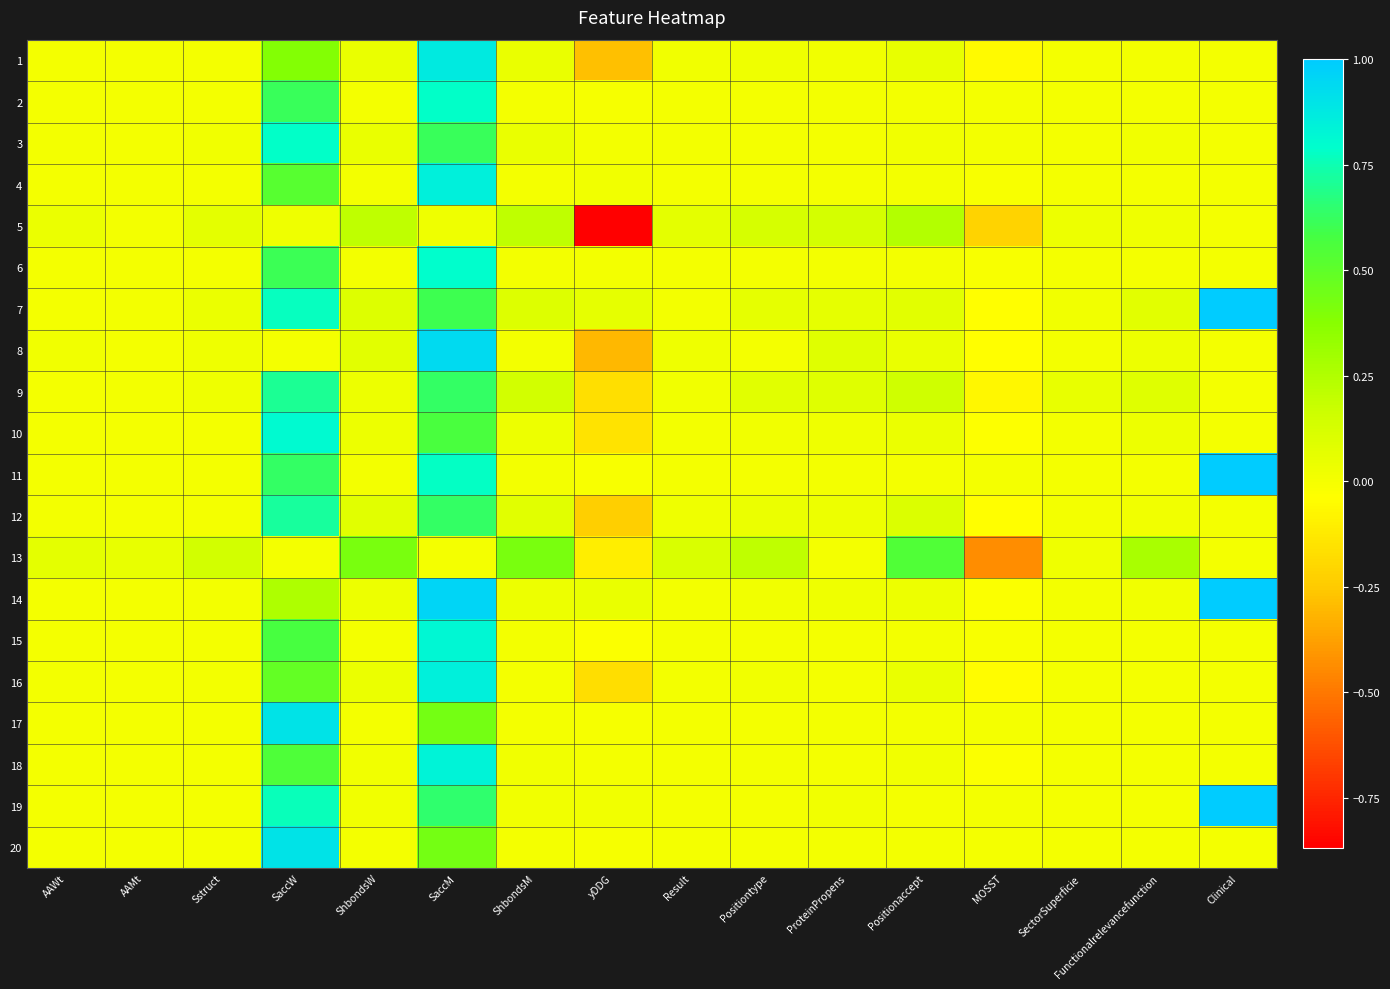

Reading left to right, transcribe all the data shown in this chart.

1: AAWt=0.0	AAMt=0.0	Sstruct=0.0	SaccW=0.4	ShbondsW=0.0	SaccM=0.9	ShbondsM=0.0	yDDG=-0.3	Result=0.0	Positiontype=0.0	ProteinPropens=0.0	Positionaccept=0.1	MOSST=-0.1	SectorSuperficie=0.0	Functionalrelevancefunction=0.0	Clinical=0.0
2: AAWt=0.0	AAMt=0.0	Sstruct=0.0	SaccW=0.6	ShbondsW=0.0	SaccM=0.8	ShbondsM=0.0	yDDG=-0.0	Result=0.0	Positiontype=0.0	ProteinPropens=0.0	Positionaccept=0.0	MOSST=0.0	SectorSuperficie=0.0	Functionalrelevancefunction=0.0	Clinical=0.0
3: AAWt=0.0	AAMt=0.0	Sstruct=0.0	SaccW=0.8	ShbondsW=0.0	SaccM=0.6	ShbondsM=0.0	yDDG=0.0	Result=0.0	Positiontype=0.0	ProteinPropens=0.0	Positionaccept=0.0	MOSST=0.0	SectorSuperficie=0.0	Functionalrelevancefunction=0.0	Clinical=0.0
4: AAWt=0.0	AAMt=0.0	Sstruct=0.0	SaccW=0.5	ShbondsW=0.0	SaccM=0.9	ShbondsM=0.0	yDDG=0.0	Result=0.0	Positiontype=0.0	ProteinPropens=0.0	Positionaccept=0.0	MOSST=-0.0	SectorSuperficie=0.0	Functionalrelevancefunction=0.0	Clinical=0.0
5: AAWt=0.0	AAMt=0.0	Sstruct=0.1	SaccW=0.0	ShbondsW=0.2	SaccM=0.0	ShbondsM=0.2	yDDG=-0.9	Result=0.1	Positiontype=0.1	ProteinPropens=0.1	Positionaccept=0.2	MOSST=-0.2	SectorSuperficie=0.0	Functionalrelevancefunction=0.0	Clinical=0.0
6: AAWt=0.0	AAMt=0.0	Sstruct=0.0	SaccW=0.6	ShbondsW=0.0	SaccM=0.8	ShbondsM=0.0	yDDG=0.0	Result=0.0	Positiontype=0.0	ProteinPropens=0.0	Positionaccept=0.0	MOSST=-0.0	SectorSuperficie=0.0	Functionalrelevancefunction=0.0	Clinical=0.0
7: AAWt=0.0	AAMt=0.0	Sstruct=0.0	SaccW=0.8	ShbondsW=0.1	SaccM=0.6	ShbondsM=0.1	yDDG=0.1	Result=0.0	Positiontype=0.1	ProteinPropens=0.1	Positionaccept=0.1	MOSST=-0.0	SectorSuperficie=0.0	Functionalrelevancefunction=0.1	Clinical=1.0
8: AAWt=0.0	AAMt=0.0	Sstruct=0.0	SaccW=0.0	ShbondsW=0.1	SaccM=0.9	ShbondsM=0.0	yDDG=-0.3	Result=0.0	Positiontype=0.0	ProteinPropens=0.1	Positionaccept=0.0	MOSST=-0.0	SectorSuperficie=0.0	Functionalrelevancefunction=0.0	Clinical=0.0
9: AAWt=0.0	AAMt=0.0	Sstruct=0.0	SaccW=0.7	ShbondsW=0.0	SaccM=0.6	ShbondsM=0.1	yDDG=-0.2	Result=0.0	Positiontype=0.1	ProteinPropens=0.1	Positionaccept=0.2	MOSST=-0.1	SectorSuperficie=0.1	Functionalrelevancefunction=0.1	Clinical=0.0
10: AAWt=0.0	AAMt=0.0	Sstruct=0.0	SaccW=0.8	ShbondsW=0.0	SaccM=0.6	ShbondsM=0.0	yDDG=-0.2	Result=0.0	Positiontype=0.0	ProteinPropens=0.0	Positionaccept=0.0	MOSST=-0.0	SectorSuperficie=0.0	Functionalrelevancefunction=0.0	Clinical=0.0
11: AAWt=0.0	AAMt=0.0	Sstruct=0.0	SaccW=0.6	ShbondsW=0.0	SaccM=0.8	ShbondsM=0.0	yDDG=-0.0	Result=0.0	Positiontype=0.0	ProteinPropens=0.0	Positionaccept=0.0	MOSST=0.0	SectorSuperficie=0.0	Functionalrelevancefunction=0.0	Clinical=1.0
12: AAWt=0.0	AAMt=0.0	Sstruct=0.0	SaccW=0.7	ShbondsW=0.1	SaccM=0.6	ShbondsM=0.1	yDDG=-0.2	Result=0.0	Positiontype=0.0	ProteinPropens=0.0	Positionaccept=0.1	MOSST=-0.0	SectorSuperficie=0.0	Functionalrelevancefunction=0.0	Clinical=0.0
13: AAWt=0.1	AAMt=0.1	Sstruct=0.1	SaccW=0.0	ShbondsW=0.4	SaccM=0.0	ShbondsM=0.4	yDDG=-0.1	Result=0.1	Positiontype=0.2	ProteinPropens=0.0	Positionaccept=0.5	MOSST=-0.4	SectorSuperficie=0.0	Functionalrelevancefunction=0.3	Clinical=0.0
14: AAWt=0.0	AAMt=0.0	Sstruct=0.0	SaccW=0.3	ShbondsW=0.0	SaccM=1.0	ShbondsM=0.0	yDDG=0.0	Result=0.0	Positiontype=0.0	ProteinPropens=0.0	Positionaccept=0.0	MOSST=-0.0	SectorSuperficie=0.0	Functionalrelevancefunction=0.0	Clinical=1.0
15: AAWt=0.0	AAMt=0.0	Sstruct=0.0	SaccW=0.6	ShbondsW=0.0	SaccM=0.8	ShbondsM=0.0	yDDG=-0.0	Result=0.0	Positiontype=0.0	ProteinPropens=0.0	Positionaccept=0.0	MOSST=-0.0	SectorSuperficie=0.0	Functionalrelevancefunction=0.0	Clinical=0.0
16: AAWt=0.0	AAMt=0.0	Sstruct=0.0	SaccW=0.5	ShbondsW=0.0	SaccM=0.9	ShbondsM=0.0	yDDG=-0.2	Result=0.0	Positiontype=0.0	ProteinPropens=0.0	Positionaccept=0.0	MOSST=-0.0	SectorSuperficie=0.0	Functionalrelevancefunction=0.0	Clinical=0.0
17: AAWt=0.0	AAMt=0.0	Sstruct=0.0	SaccW=0.9	ShbondsW=0.0	SaccM=0.4	ShbondsM=0.0	yDDG=-0.0	Result=0.0	Positiontype=0.0	ProteinPropens=0.0	Positionaccept=0.0	MOSST=0.0	SectorSuperficie=0.0	Functionalrelevancefunction=0.0	Clinical=0.0
18: AAWt=0.0	AAMt=0.0	Sstruct=0.0	SaccW=0.5	ShbondsW=0.0	SaccM=0.8	ShbondsM=0.0	yDDG=0.0	Result=0.0	Positiontype=0.0	ProteinPropens=0.0	Positionaccept=0.0	MOSST=-0.0	SectorSuperficie=0.0	Functionalrelevancefunction=0.0	Clinical=0.0
19: AAWt=0.0	AAMt=0.0	Sstruct=0.0	SaccW=0.8	ShbondsW=0.0	SaccM=0.6	ShbondsM=0.0	yDDG=0.0	Result=0.0	Positiontype=0.0	ProteinPropens=0.0	Positionaccept=0.0	MOSST=0.0	SectorSuperficie=0.0	Functionalrelevancefunction=0.0	Clinical=1.0
20: AAWt=0.0	AAMt=0.0	Sstruct=0.0	SaccW=0.9	ShbondsW=0.0	SaccM=0.4	ShbondsM=0.0	yDDG=-0.0	Result=0.0	Positiontype=0.0	ProteinPropens=0.0	Positionaccept=0.0	MOSST=0.0	SectorSuperficie=0.0	Functionalrelevancefunction=0.0	Clinical=0.0